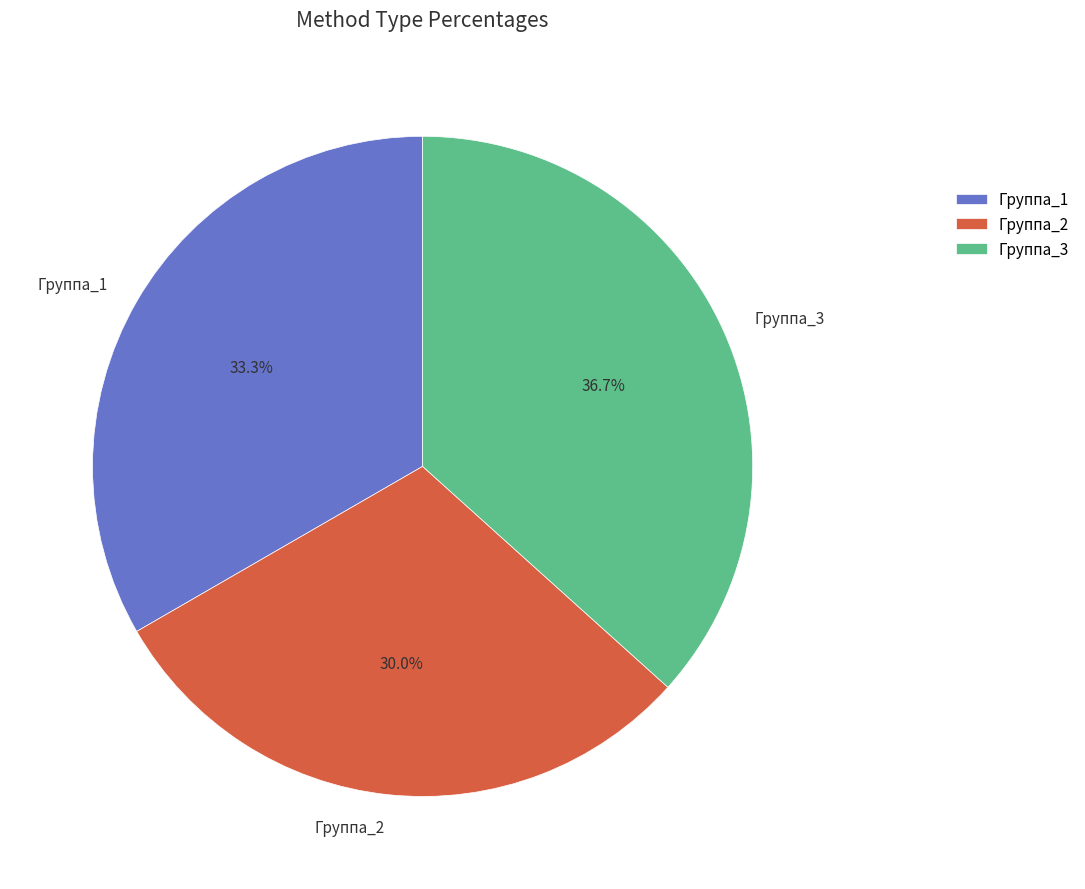

To the nearest percent, what is the combined percentage of Группа_3 and Группа_1?

70%